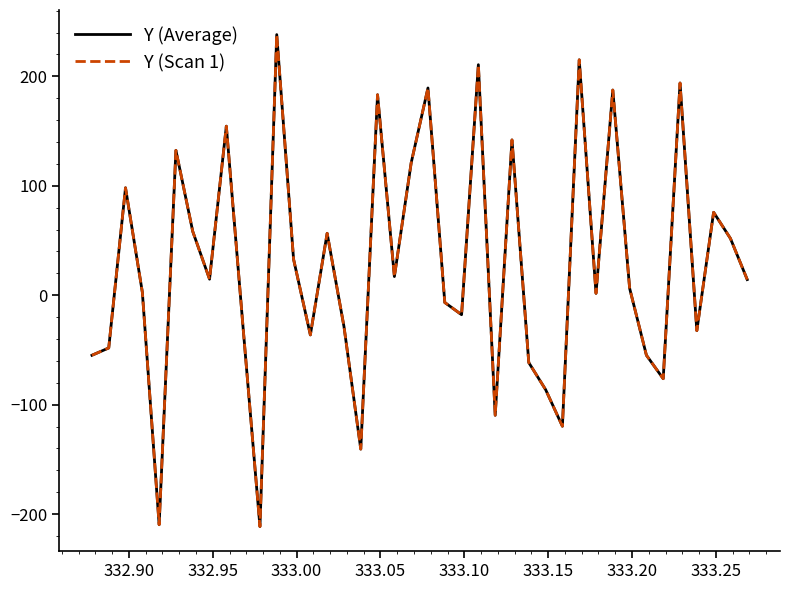

What is the value of the Y (Average) point at the 18th from the left?

183.1